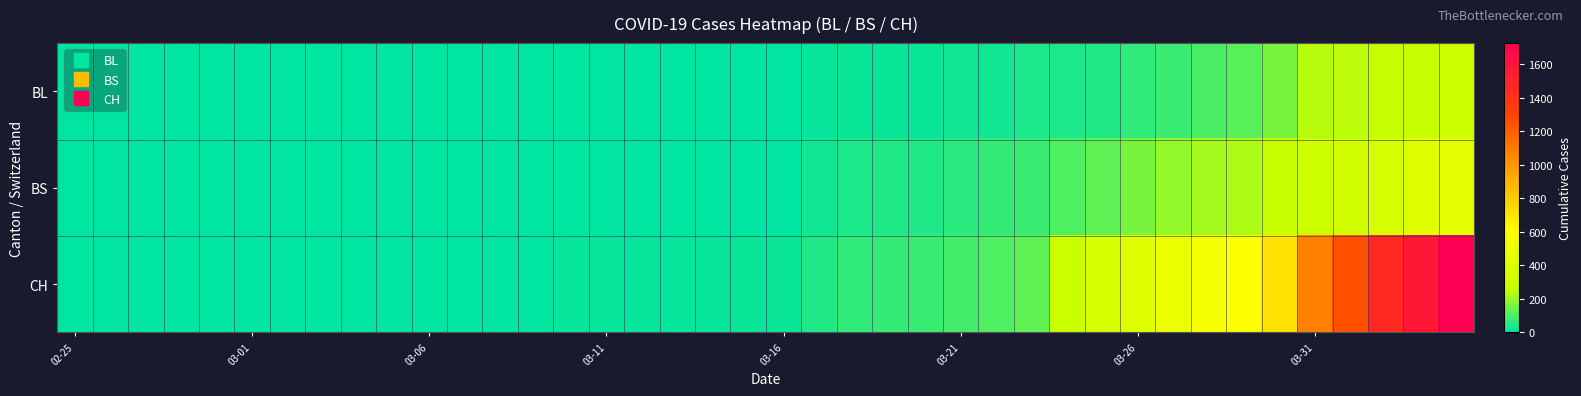

Reading left to right, transcribe all the data shown in this chart.

BL: 0	0	0	0	0	0	0	0	0	0	0	0	0	0	1	2	2	2	2	5	5	13	16	16	18	21	21	35	40	46	65	76	100	115	158	242	249	262	266	298
BS: 0	0	0	0	0	0	0	0	0	0	0	0	0	0	0	4	4	4	4	0	4	25	36	44	46	57	73	78	105	128	155	191	211	228	263	292	323	350	397	434
CH: 0	0	0	0	0	0	0	0	0	0	1	1	1	3	7	11	12	12	12	15	16	46	64	72	76	90	106	126	278	332	411	480	550	600	715	1082	1253	1464	1570	1725